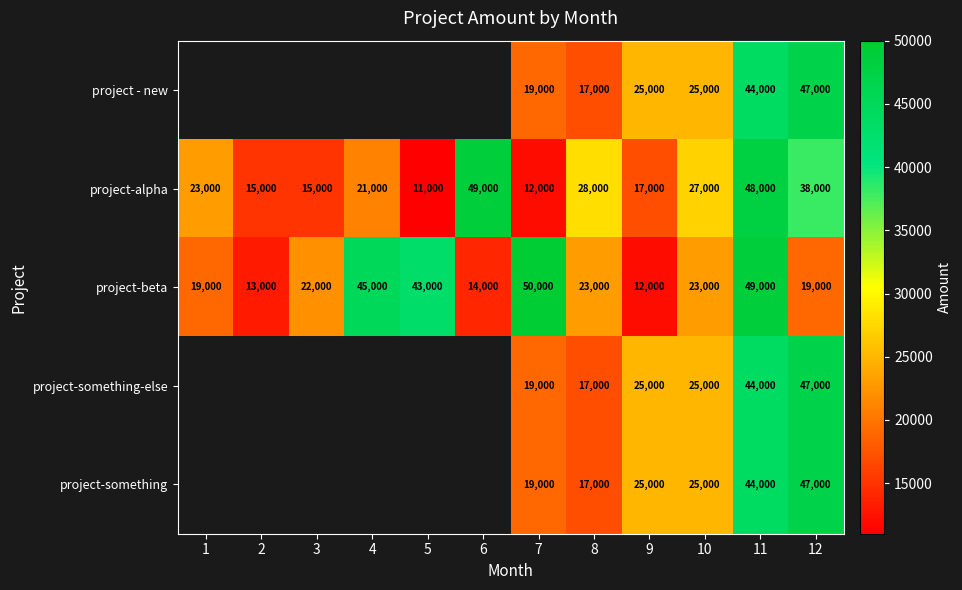

True or false: project-something has a value of 11395 at 9.

False